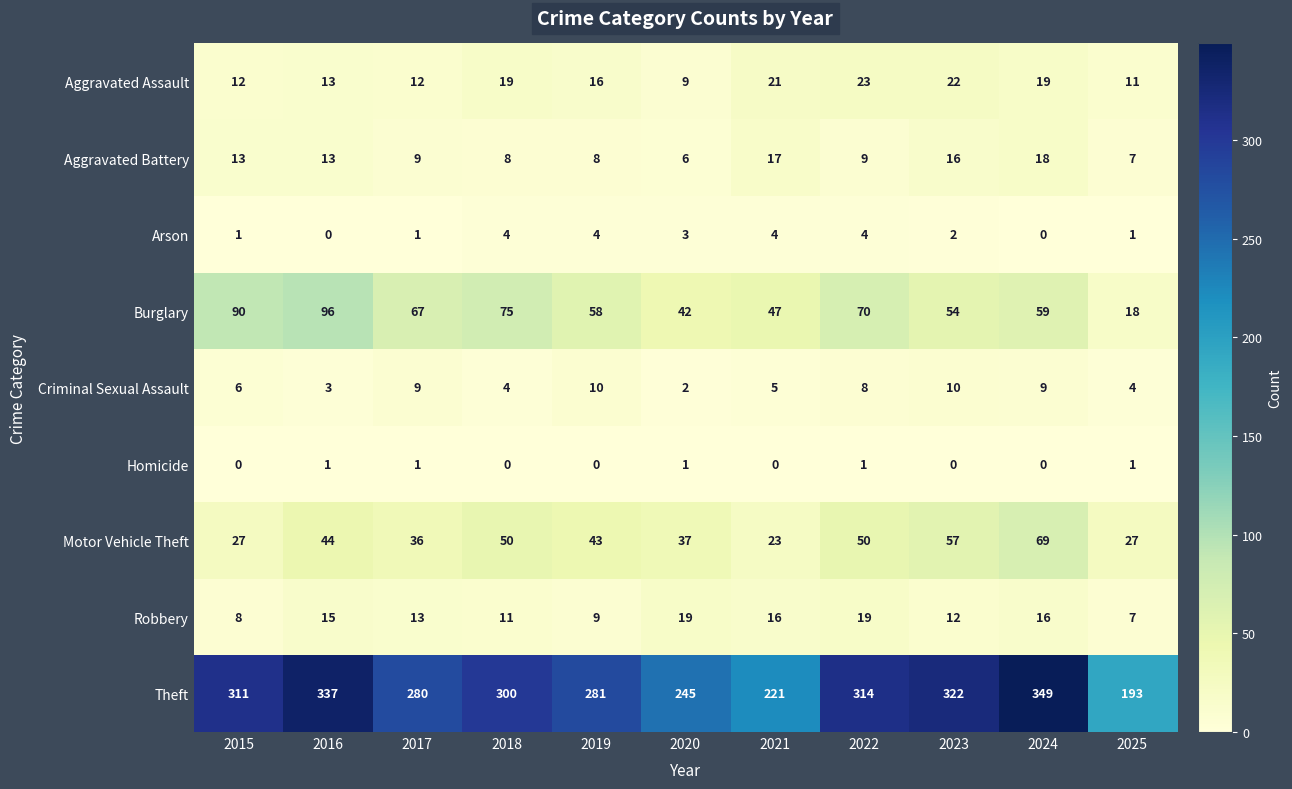

What is the total value across all series at 2023?

495